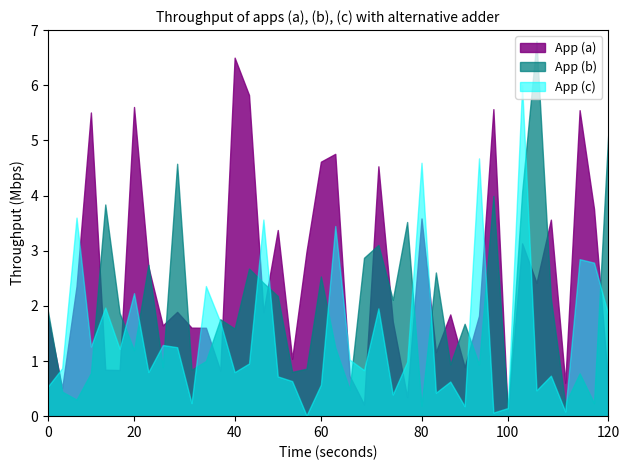

Does the chart display data point markers on the line(s)?

No